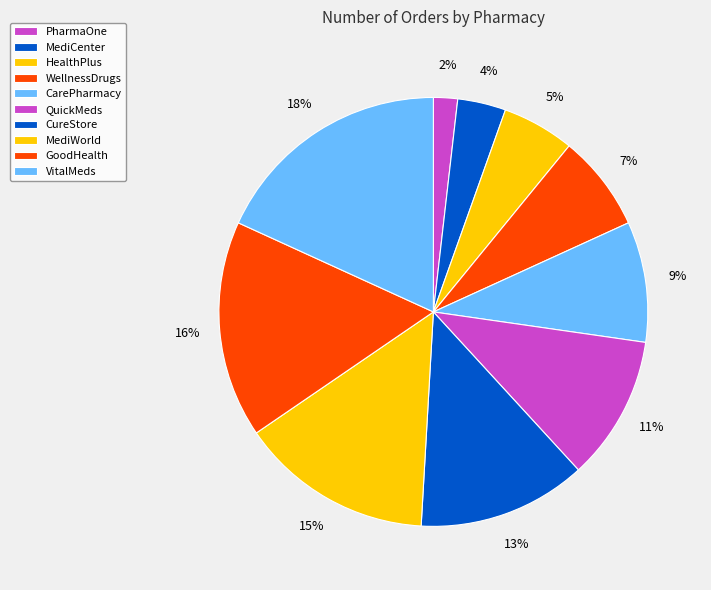

How many segments does this pie chart have?

10